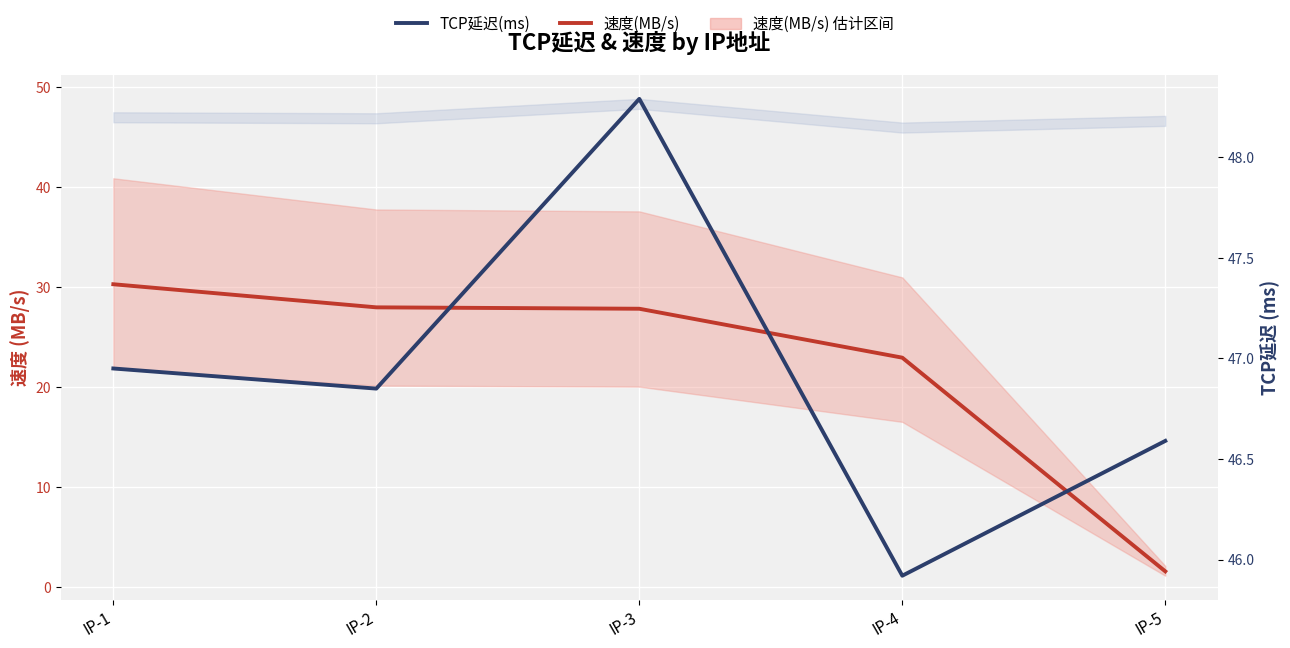

Where is the first local minimum for TCP延迟(ms)?

IP-2